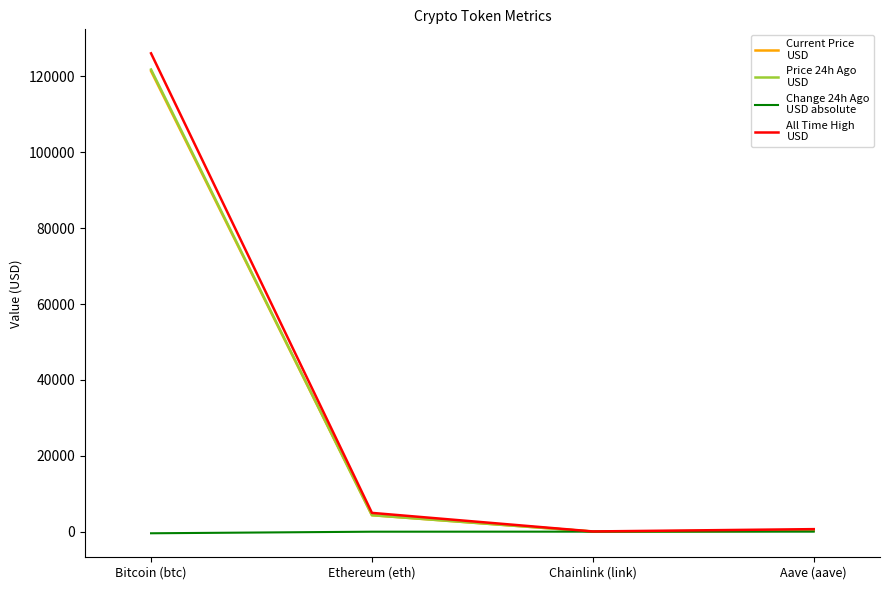

Does the chart display data point markers on the line(s)?

No